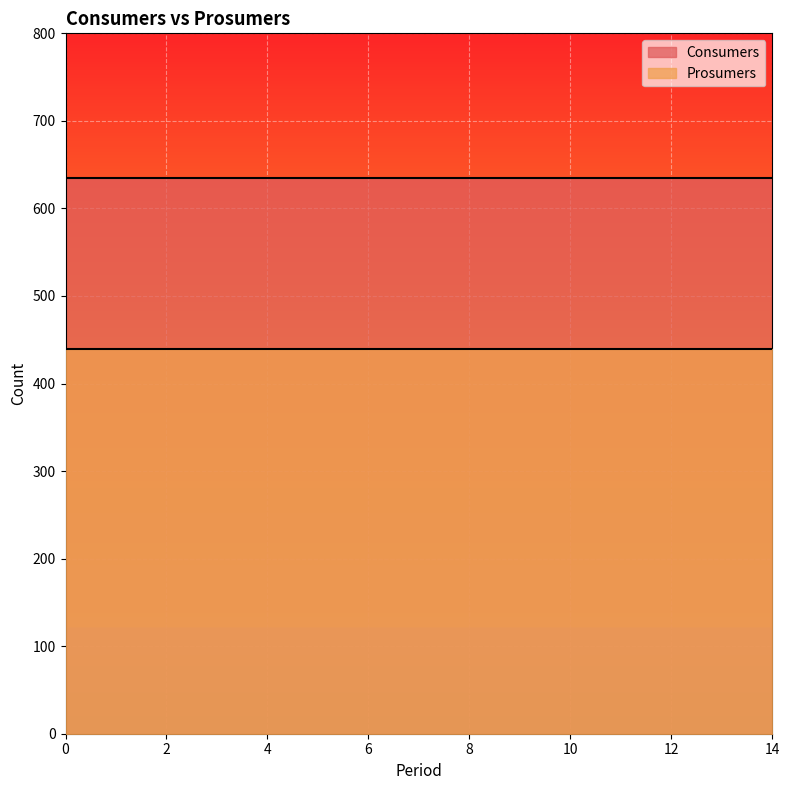

What is the maximum value for Consumers?

635